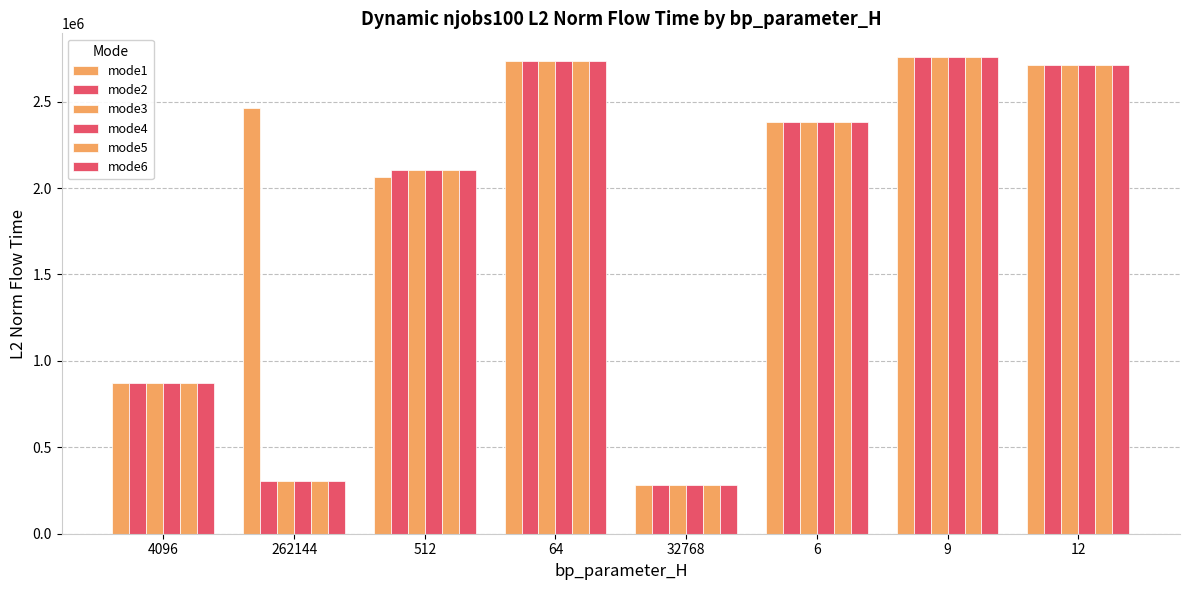

How many bars are there in total?

48